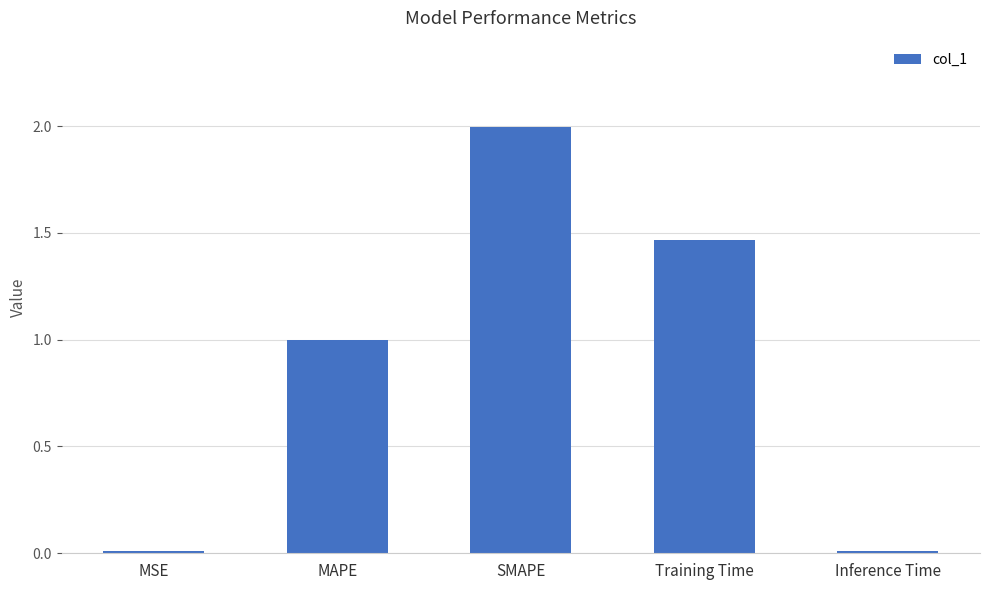

Which has a higher value, MAPE or SMAPE?

SMAPE